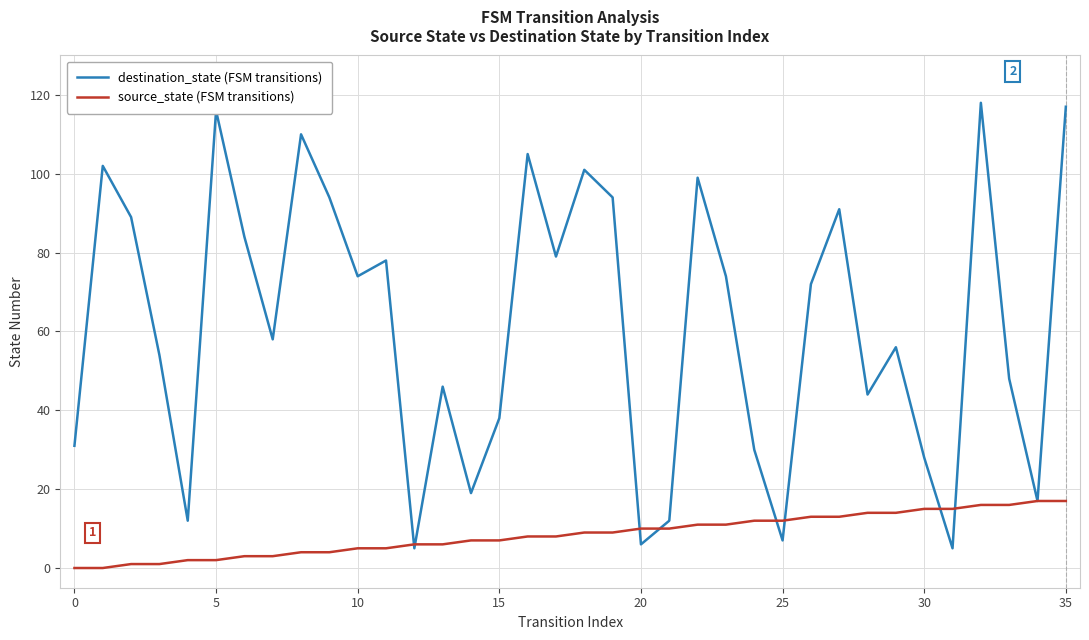

What is the greatest value displayed?

118